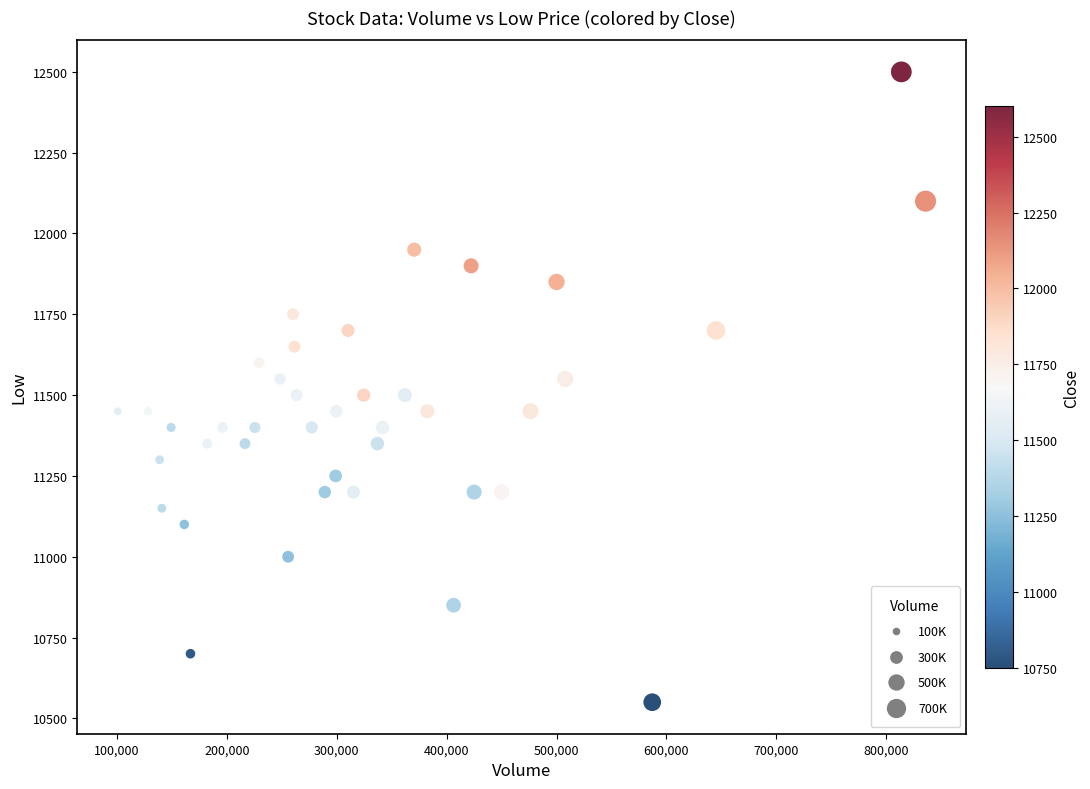

What is the range of Y values (max minus min)?

1950